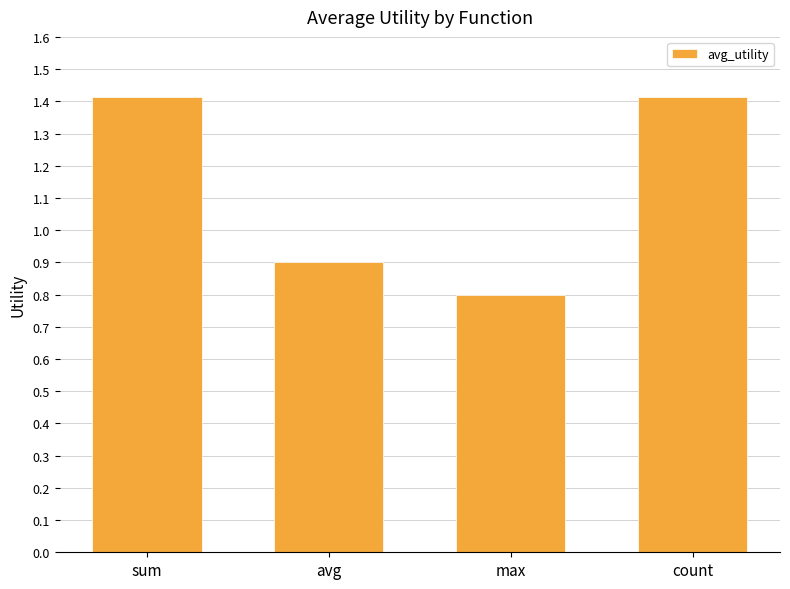

Count the number of categories in the chart.

4